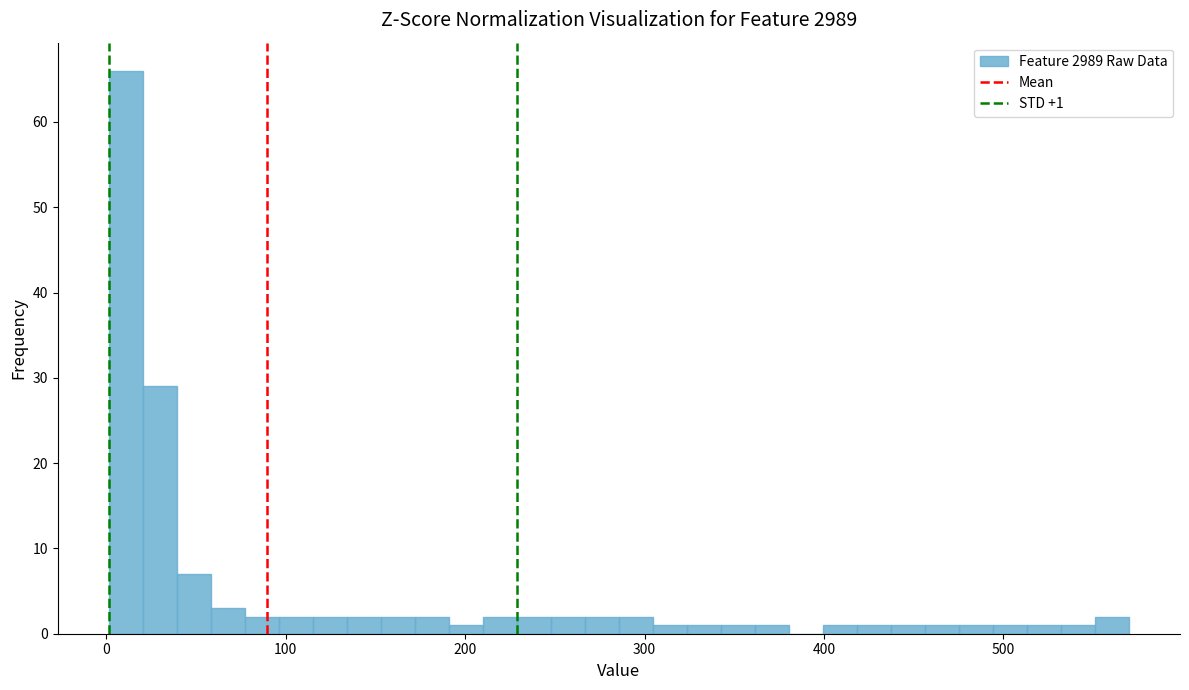

Read against the x-axis, roughly where is the centre of the tallest bar?

10